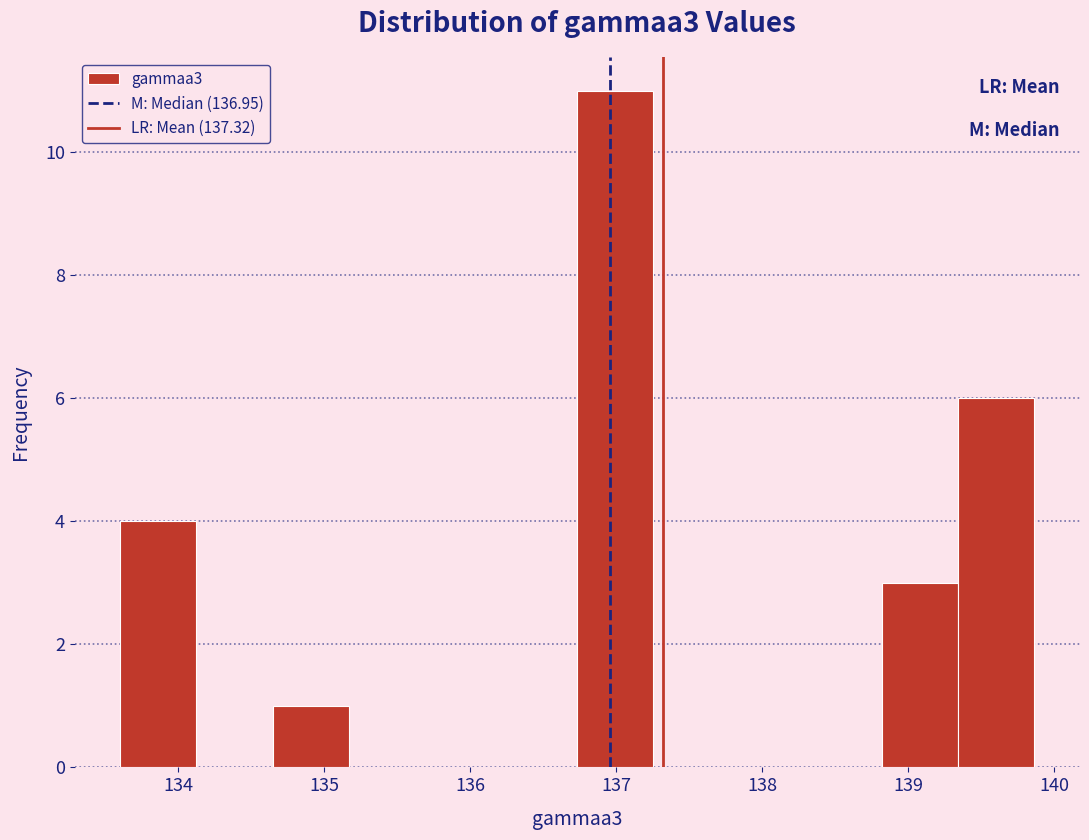

What is the height of the bar covering 139.3 to 139.9 on the x-axis? Neither the bar edges nor the heights are printed on the chart, so give them approximately, as read against the axes.

6